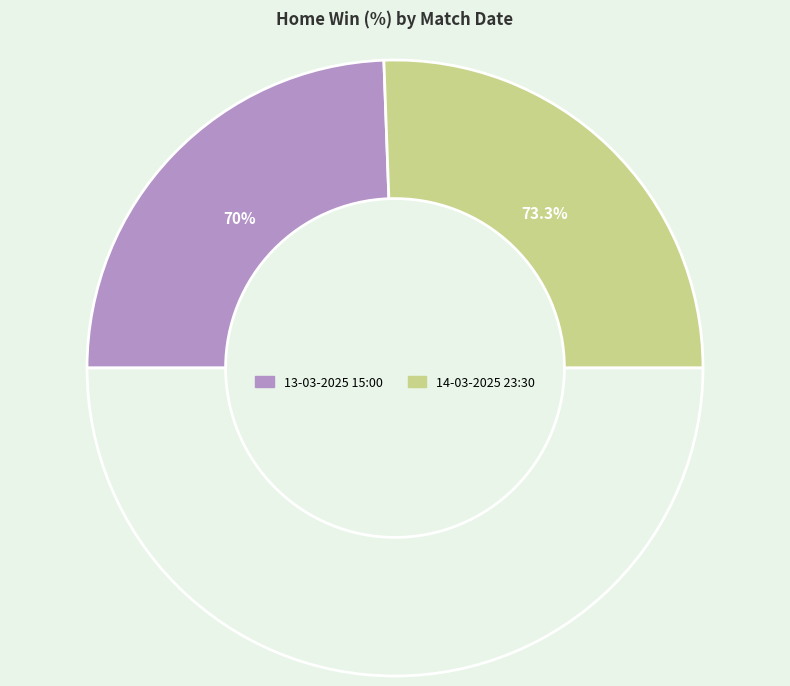

Which category has the smallest portion of the pie?

13-03-2025 15:00